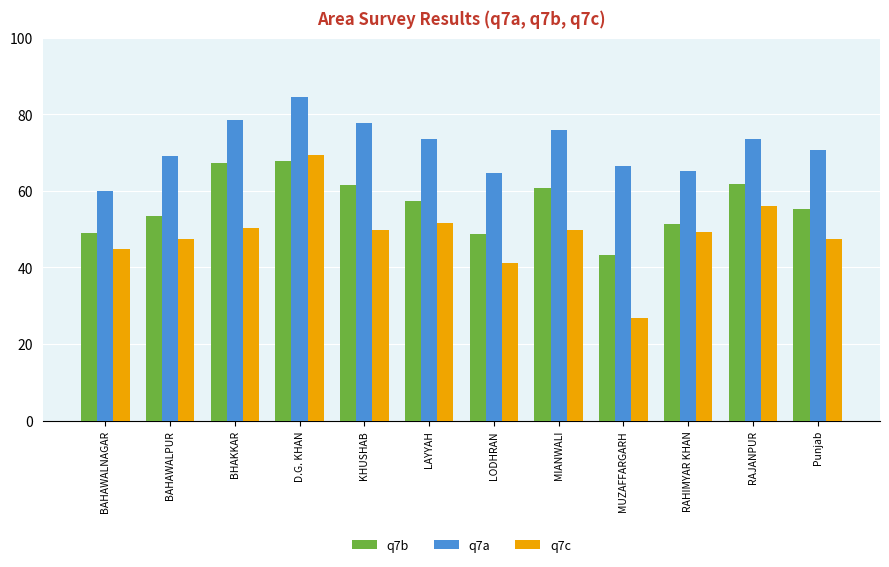

What is the difference between the maximum and minimum values in the q7c series?

42.7